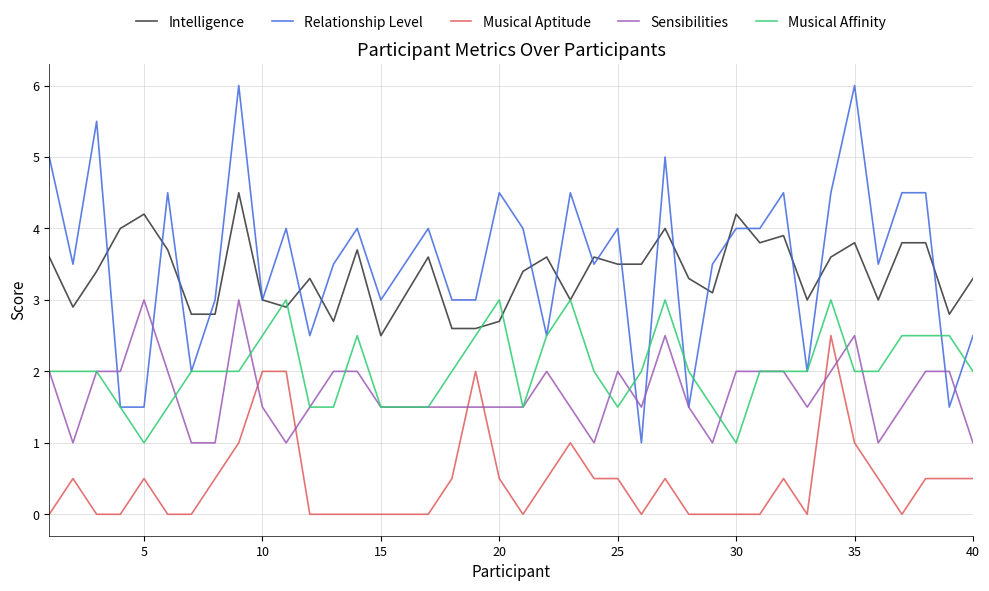

True or false: Musical Aptitude and Musical Affinity cross at least once.

False